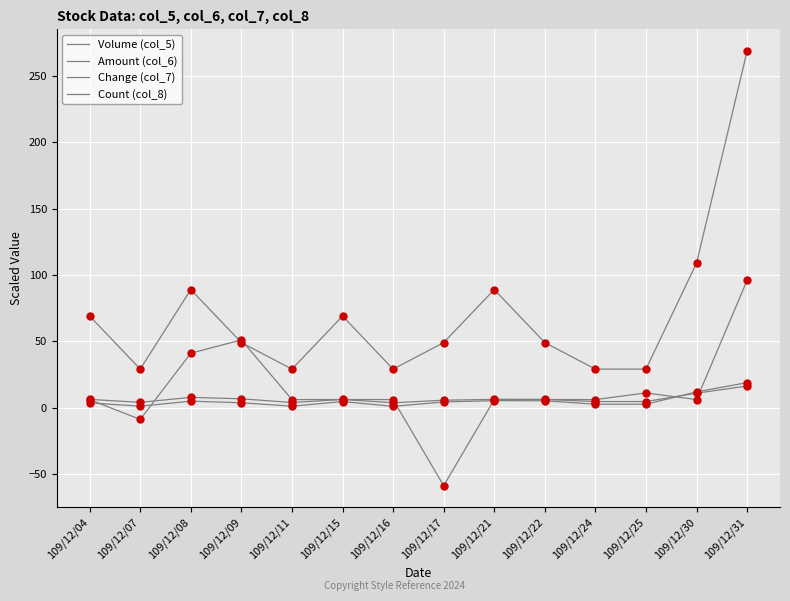

Is this an area chart (filled region under the line)?

No